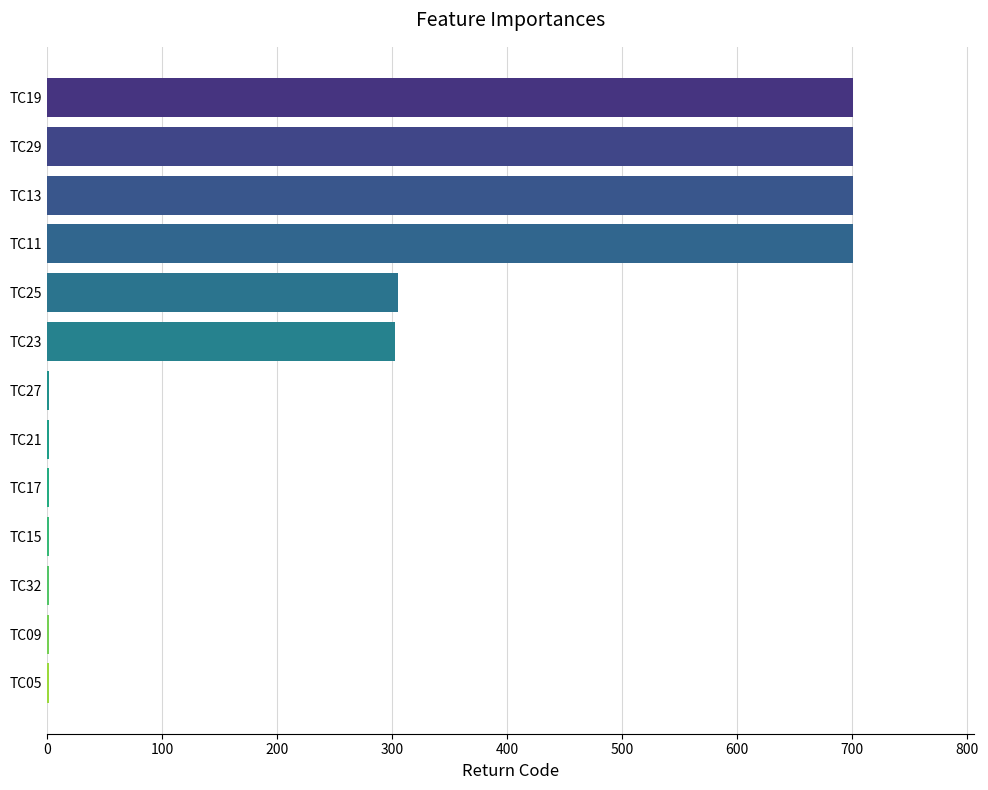

What is the sum of all values?

3418